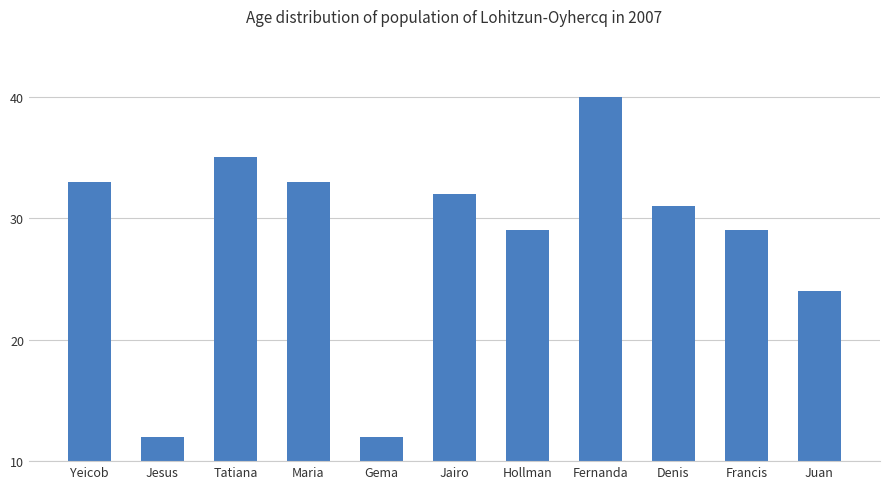

How many values are below 31?

5